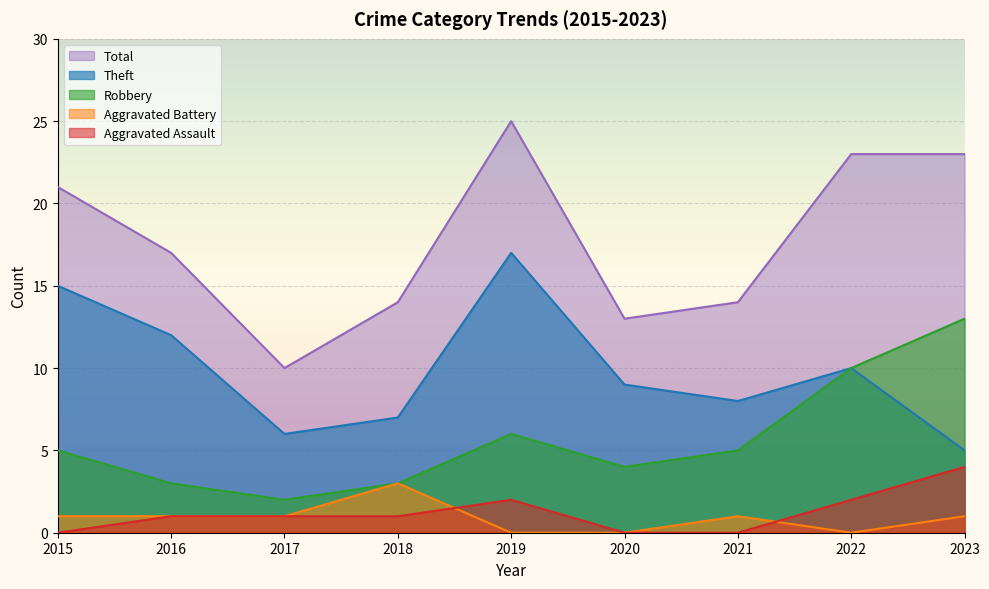

What is the value of the Theft point at the 5th from the left?

17